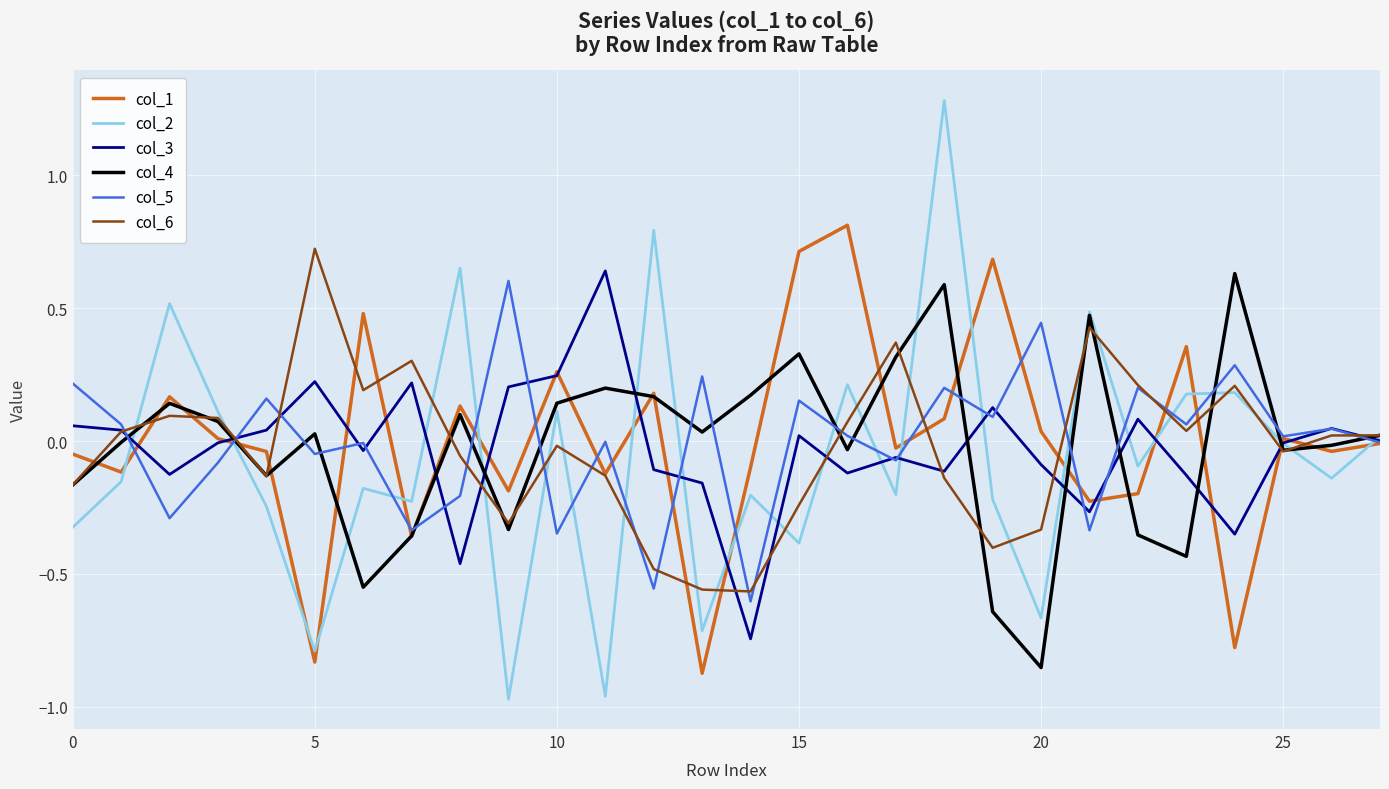

What is the maximum value for col_1?

0.8